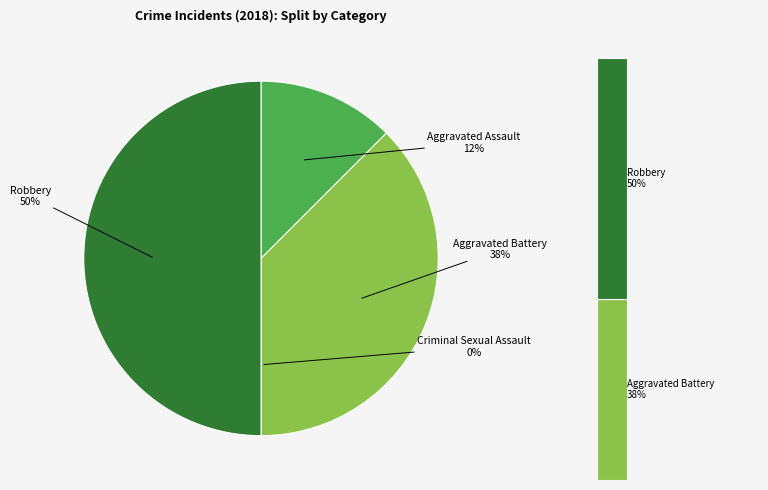

What percentage is the Robbery slice, to the nearest percent?

50%